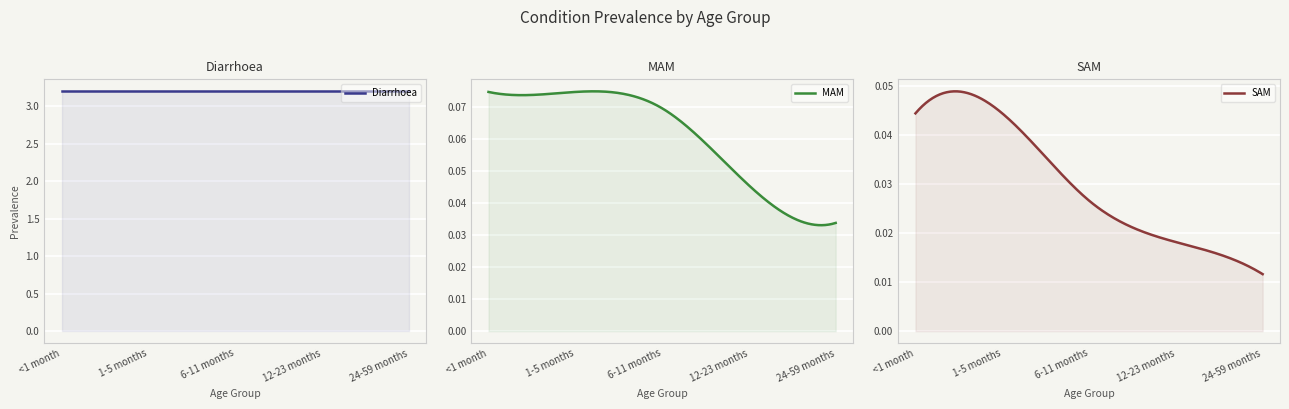

What is the value of the MAM point at the 2nd from the left?

0.1